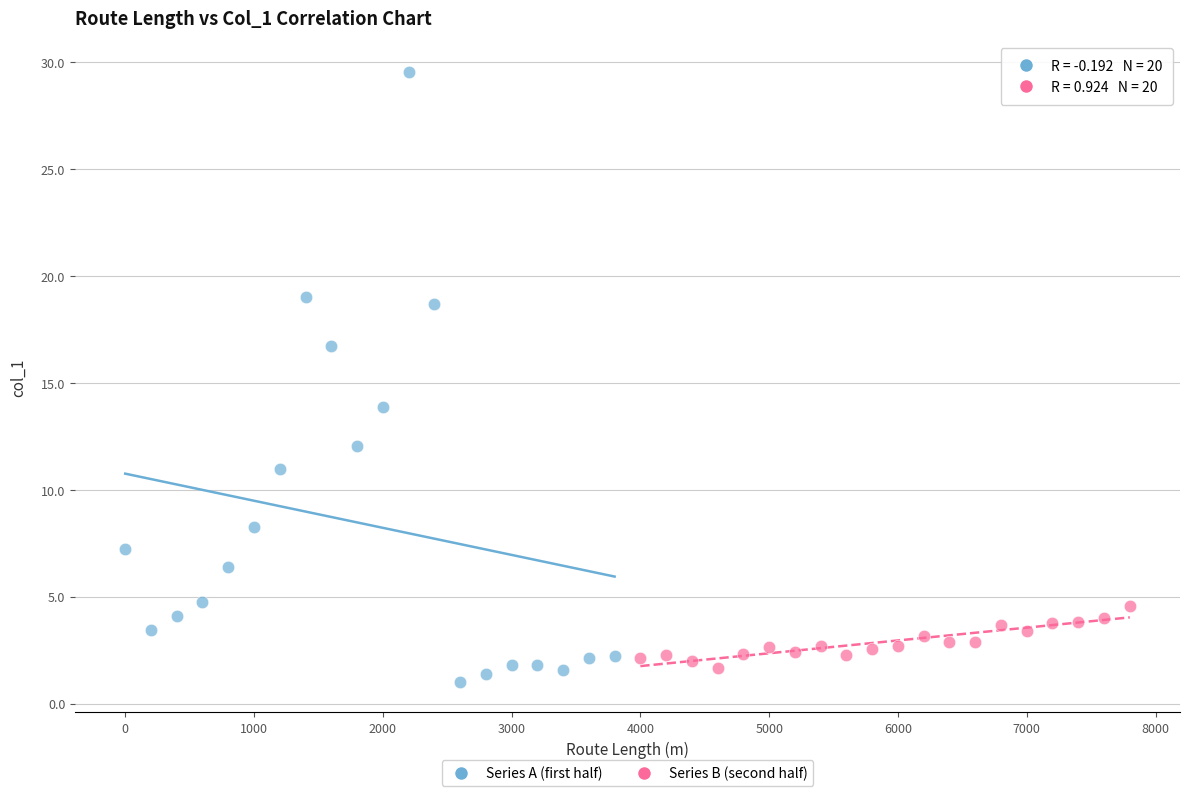

Which series has the largest Y range (max minus min)?

Series A (first half)